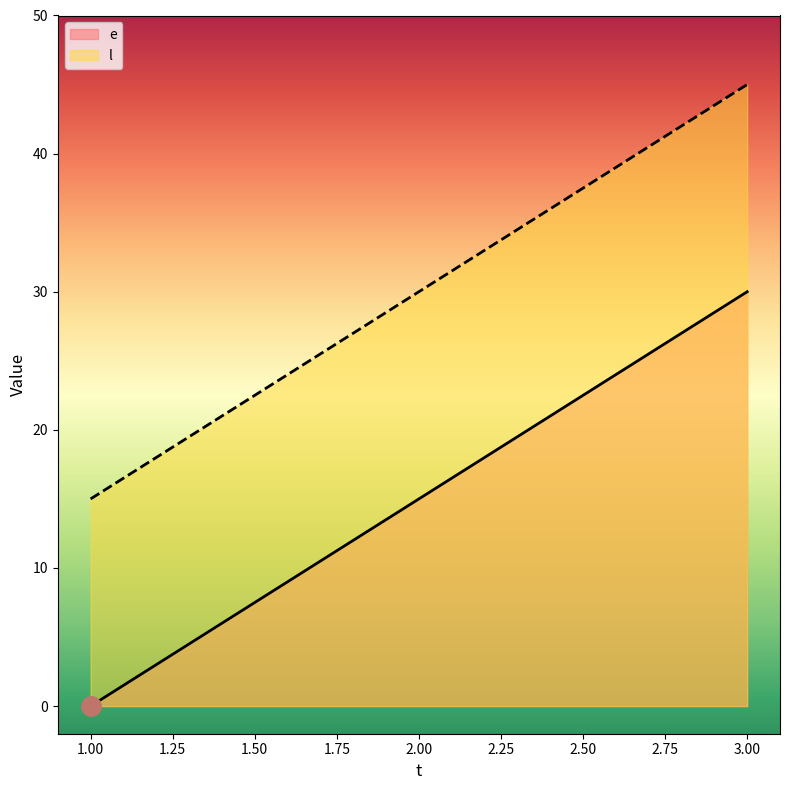

Does the chart display data point markers on the line(s)?

No